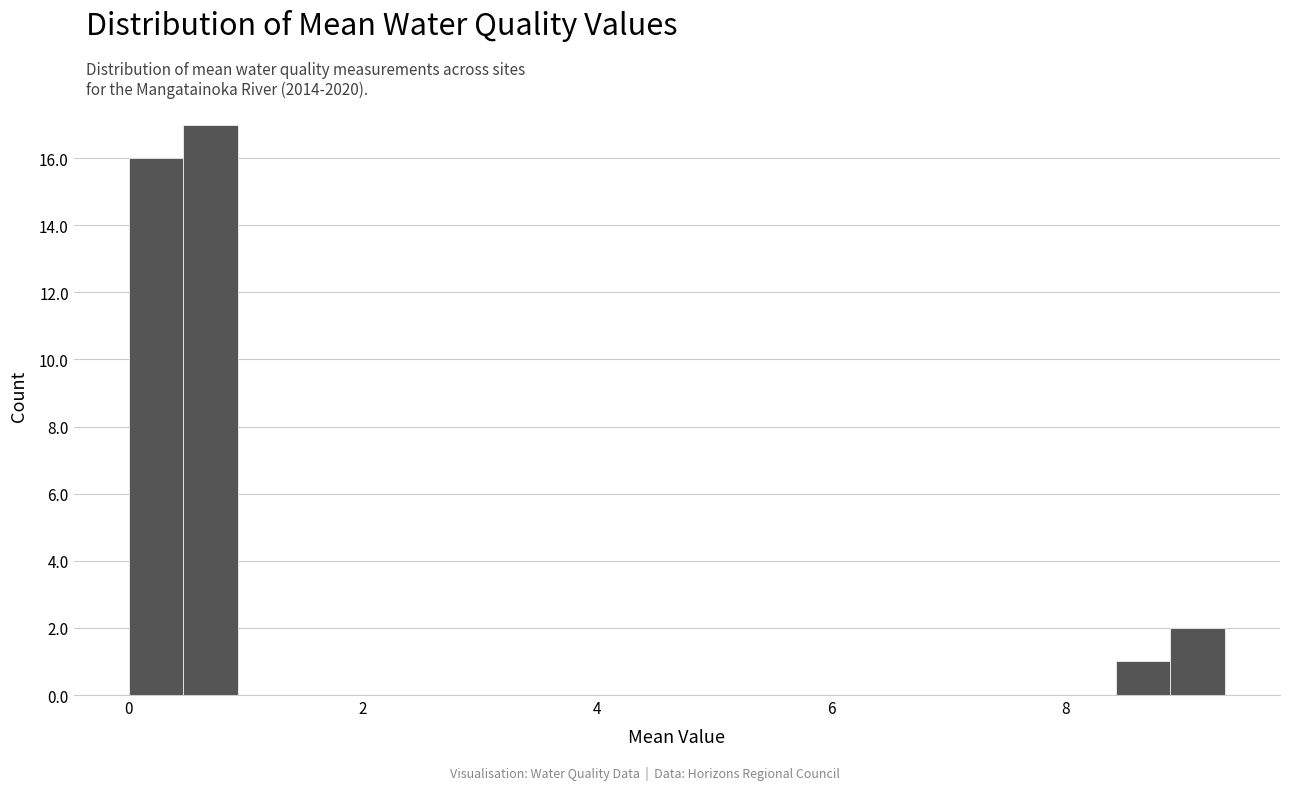

Read against the x-axis, roughly where is the centre of the tallest bar?

0.8